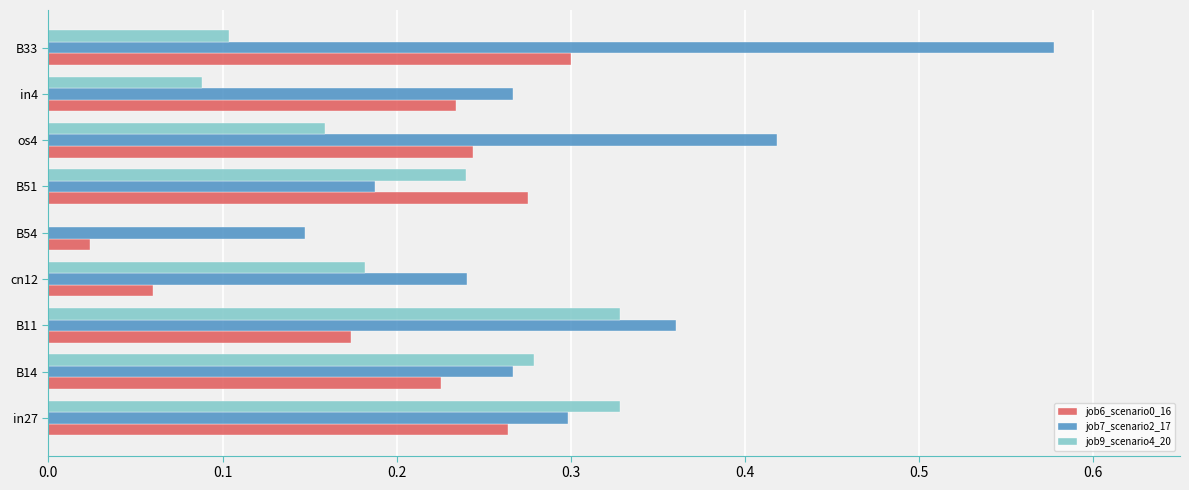

How many data points in job9_scenario4_20 are above 0?

8